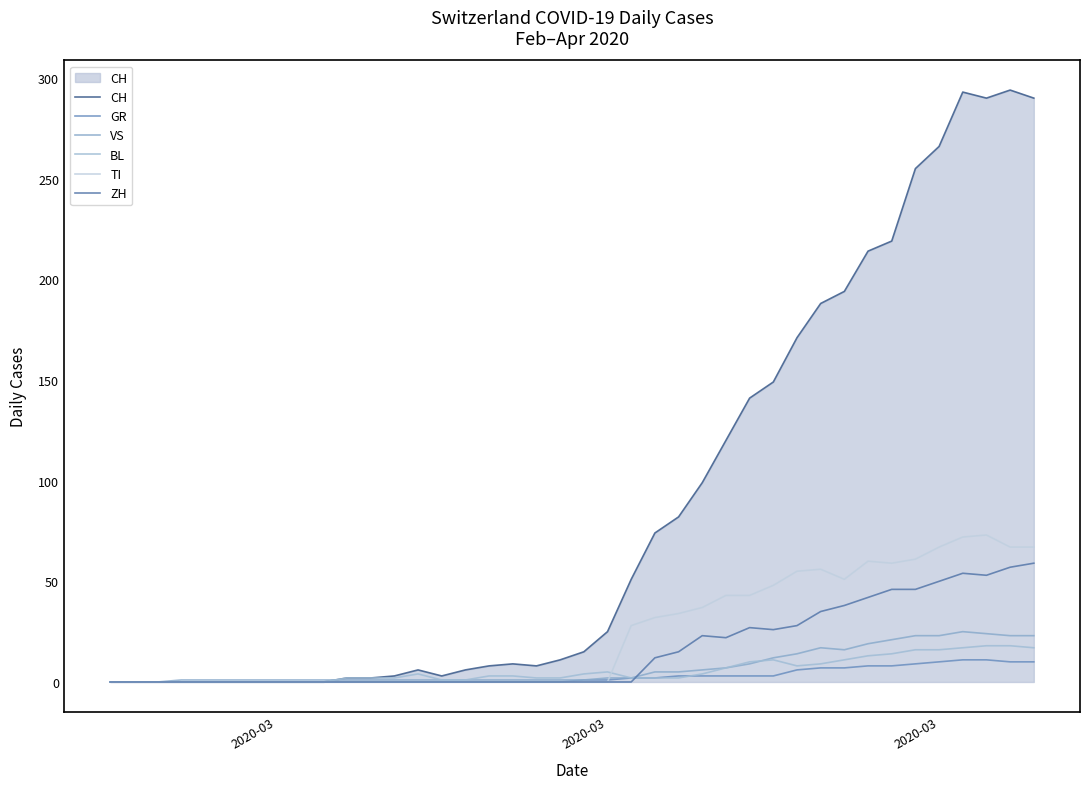

How many series are shown in this chart?

6